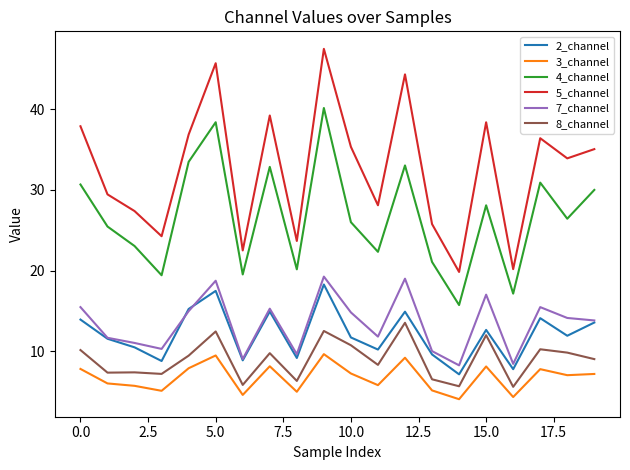

Does the chart display data point markers on the line(s)?

No